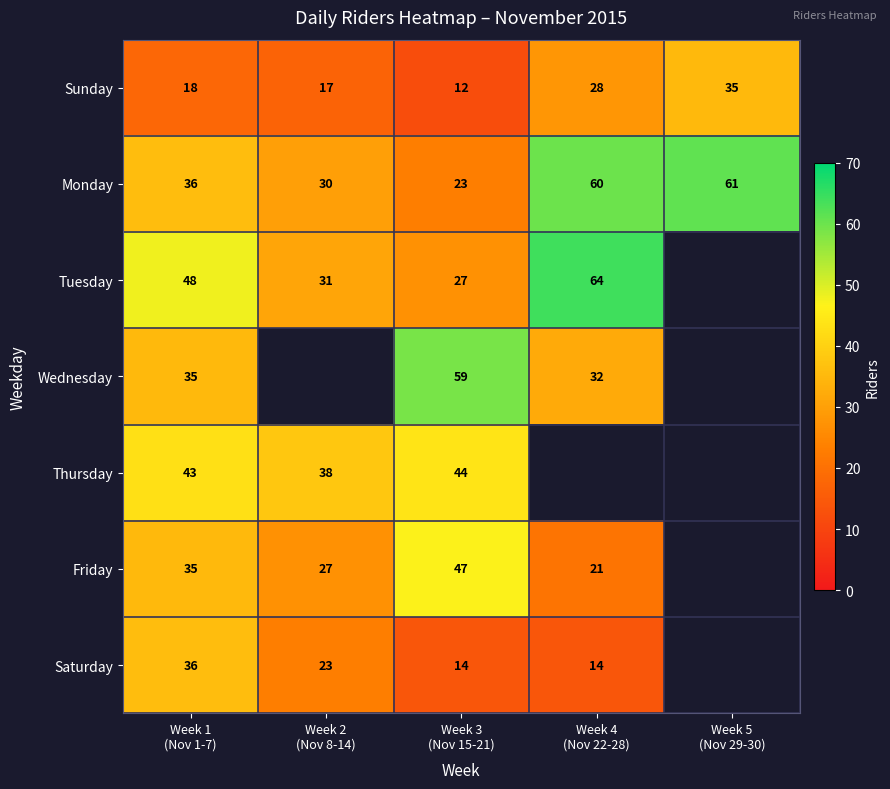

Which series has the widest spread of values?

Monday